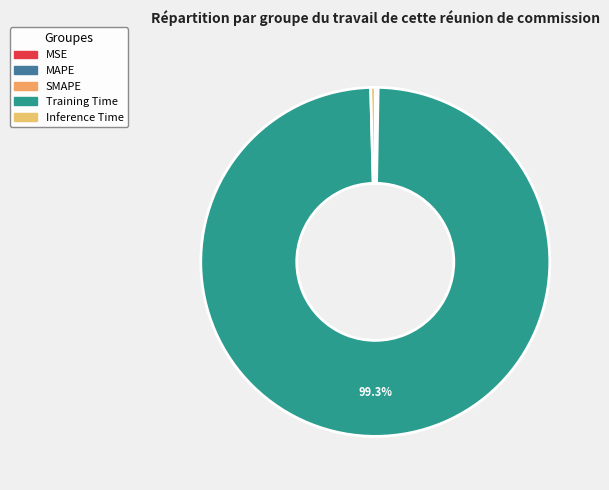

Does Training Time account for over 50% of the chart?

Yes